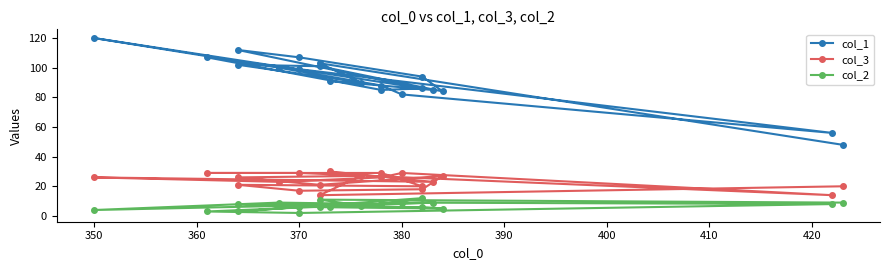

What is the average value of the col_3 series?

23